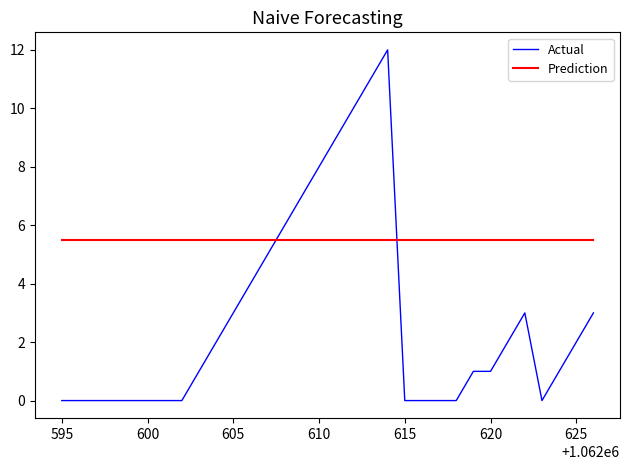

How many times do Prediction and Actual cross each other?

2